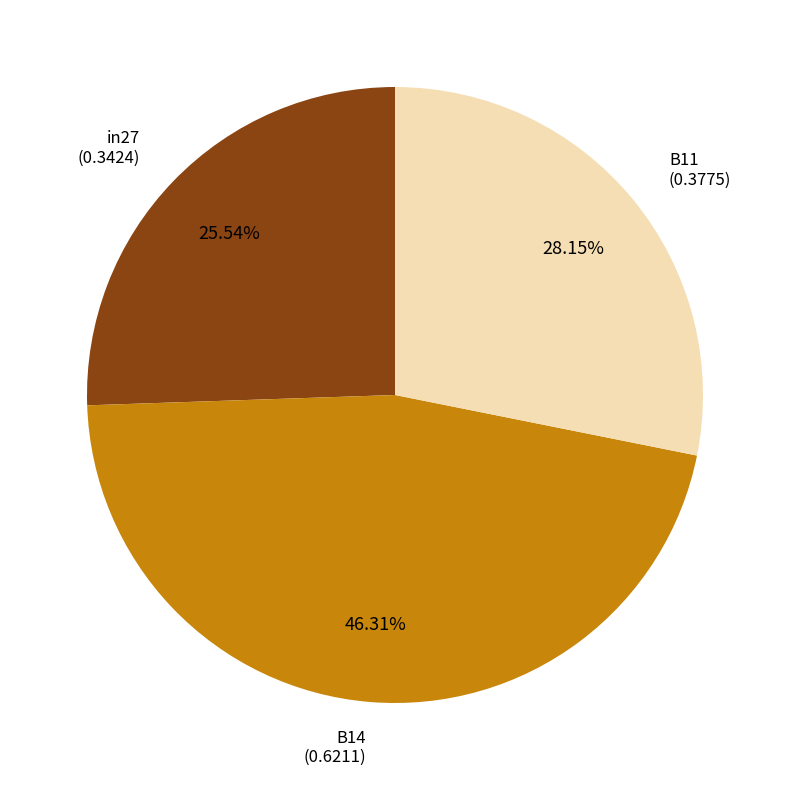

Does any single category account for the majority?

No